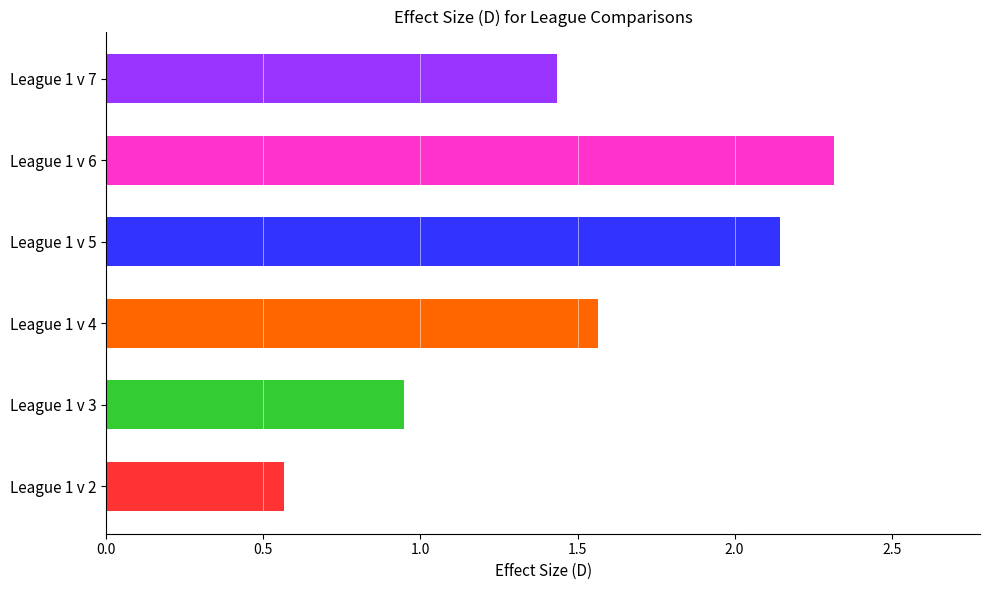

What is the average value?

1.5